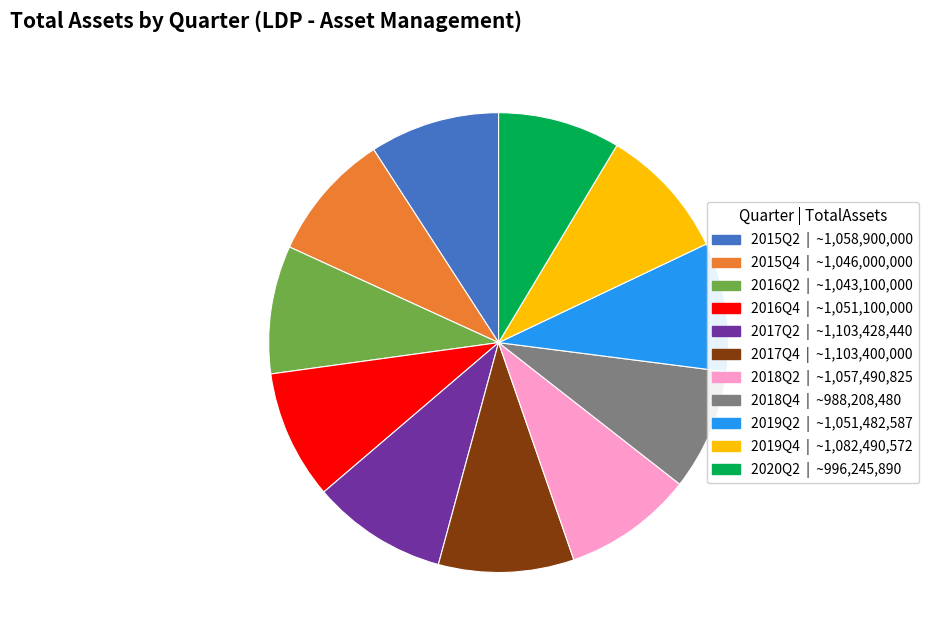

The 2015Q4 slice represents 9% of the pie. True or false?

True